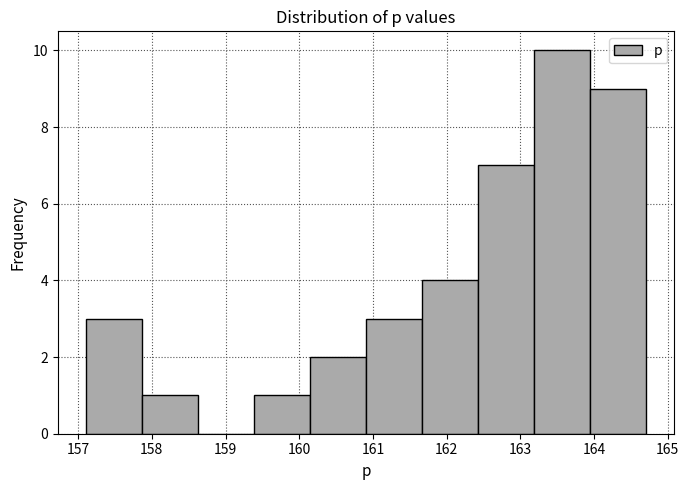

Reading left to right, transcribe this chart: for each bar, give the range it covers on the x-axis and its height. Neither the bar edges nor the heights are printed on the chart, so give them approximately, as read against the axes.

157.1 to 157.9: 3
157.9 to 158.6: 1
158.6 to 159.4: 0
159.4 to 160.1: 1
160.1 to 160.9: 2
160.9 to 161.7: 3
161.7 to 162.4: 4
162.4 to 163.2: 7
163.2 to 164.0: 10
164.0 to 164.7: 9